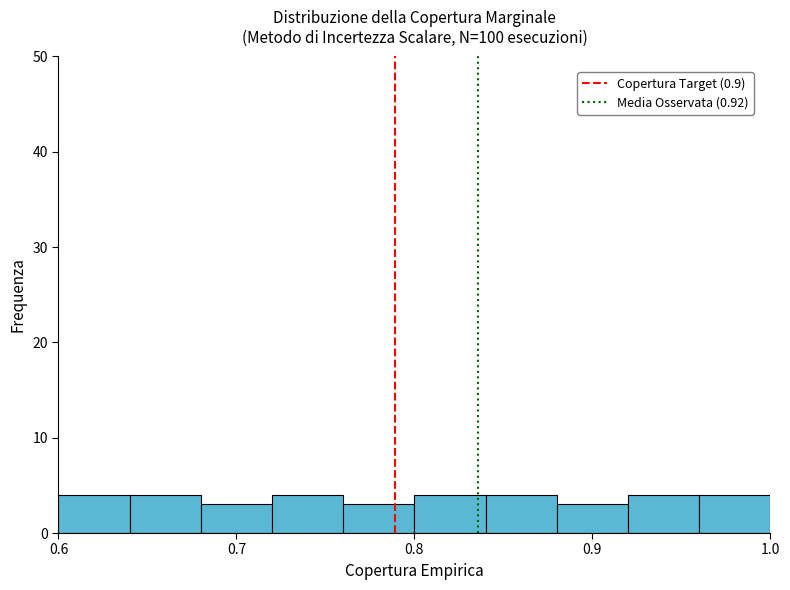

Reading left to right, transcribe this chart: for each bar, give the range it covers on the x-axis and its height. The values are not printed on the chart, so give them approximately, as read against the axis.

0.60 to 0.64: 4
0.64 to 0.68: 4
0.68 to 0.72: 3
0.72 to 0.76: 4
0.76 to 0.80: 3
0.80 to 0.84: 4
0.84 to 0.88: 4
0.88 to 0.92: 3
0.92 to 0.96: 4
0.96 to 1.00: 4